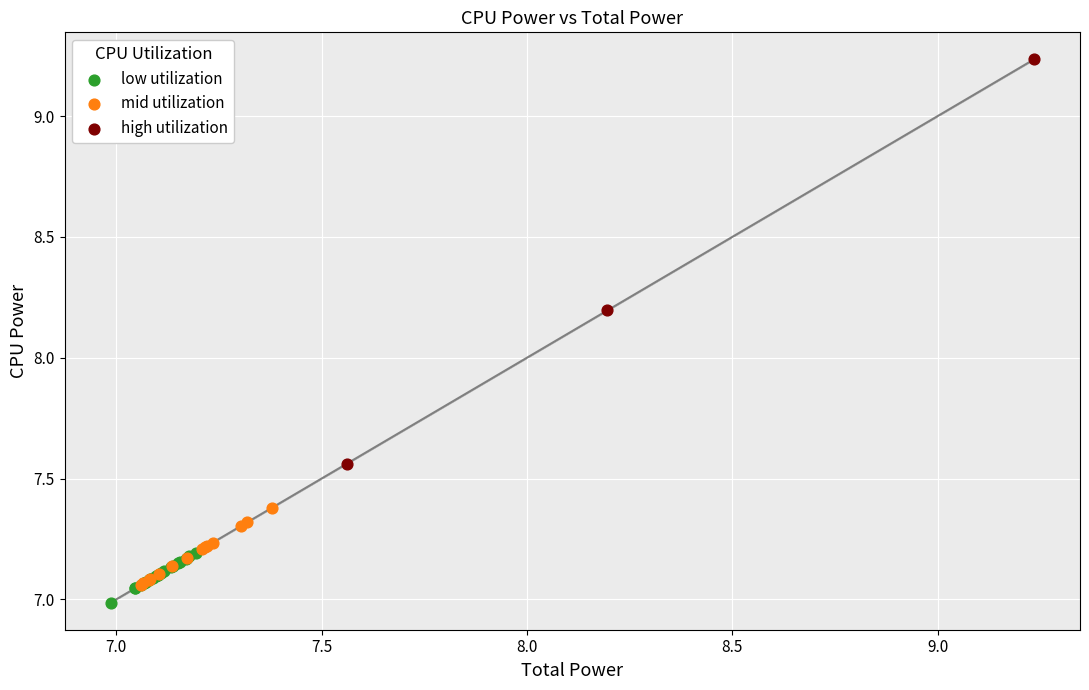

Which series has the widest spread of Y values?

high utilization